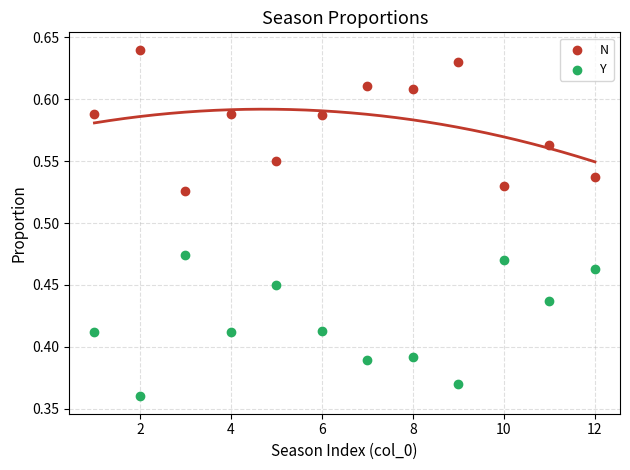

Across all data points, what is the range of Y values (max minus min)?

0.3